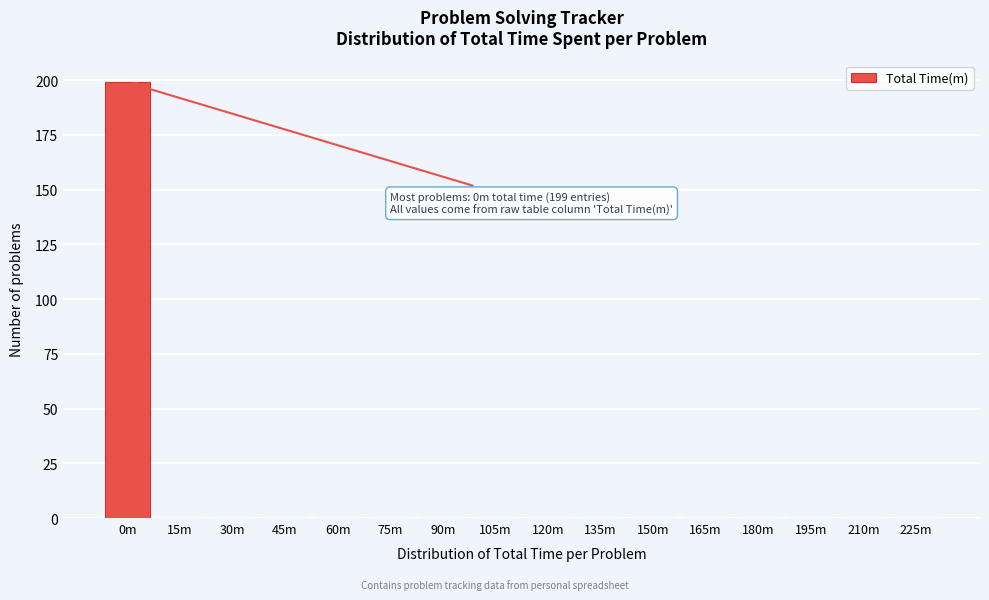

Reading left to right, list all the values displayed in this chart.

0m=199	15m=0	30m=0	45m=0	60m=0	75m=0	90m=0	105m=0	120m=0	135m=0	150m=0	165m=0	180m=0	195m=0	210m=0	225m=0